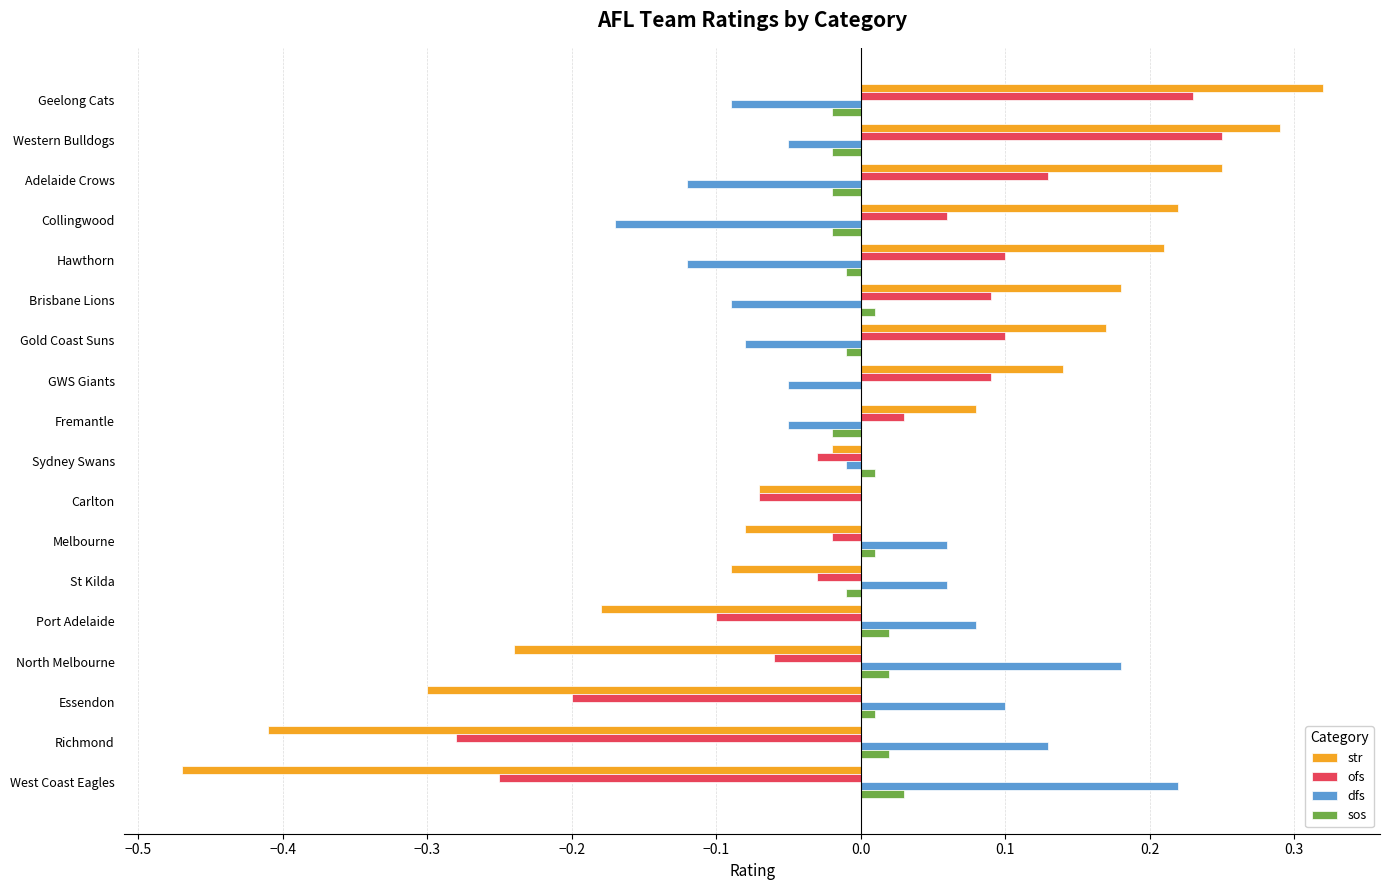

Which series changed the most between Fremantle and Richmond?

str